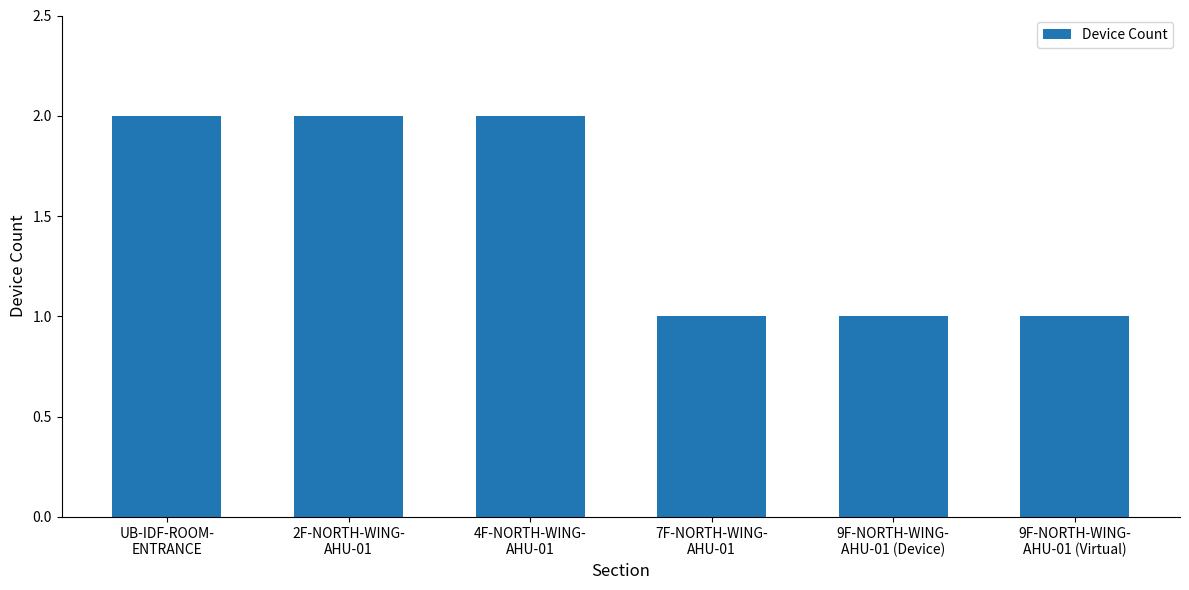

What is the value of the 3rd bar from the left?

2